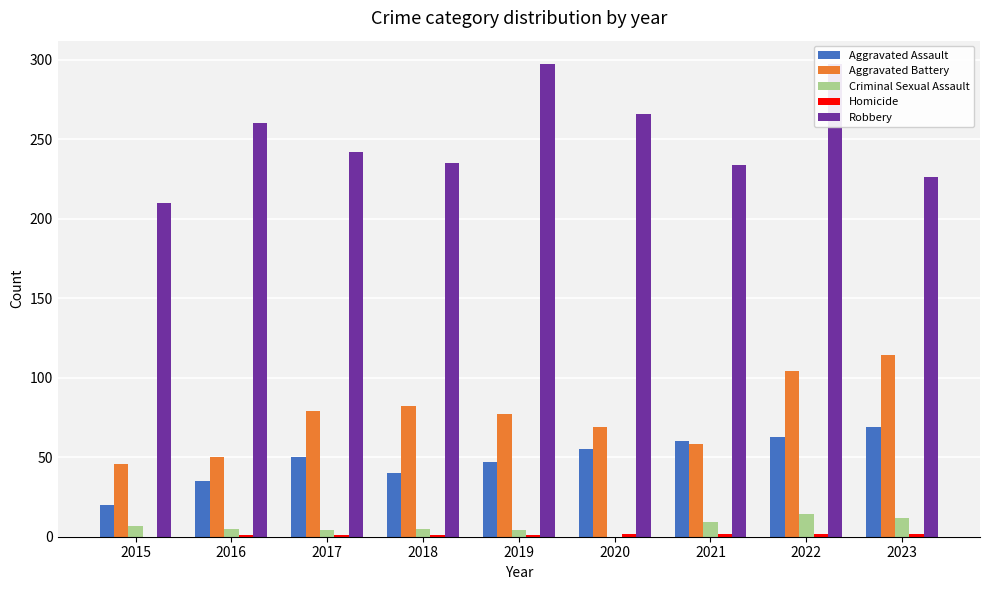

Which series has the largest total across all categories?

Robbery